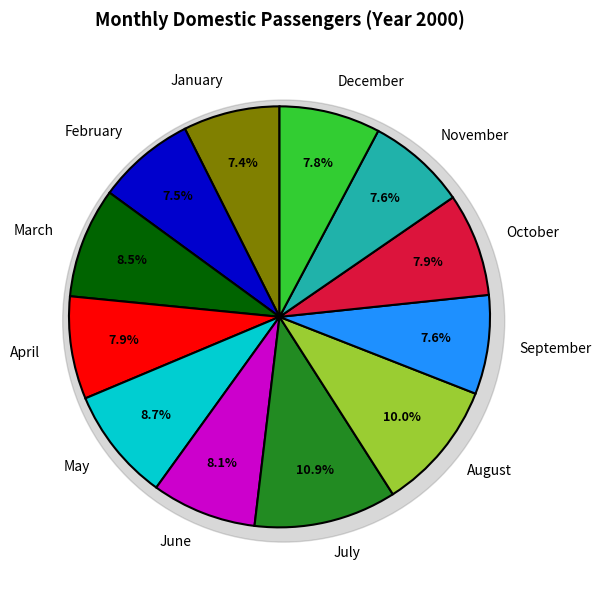

What is the ratio of the value at April to the value at June?

1.0